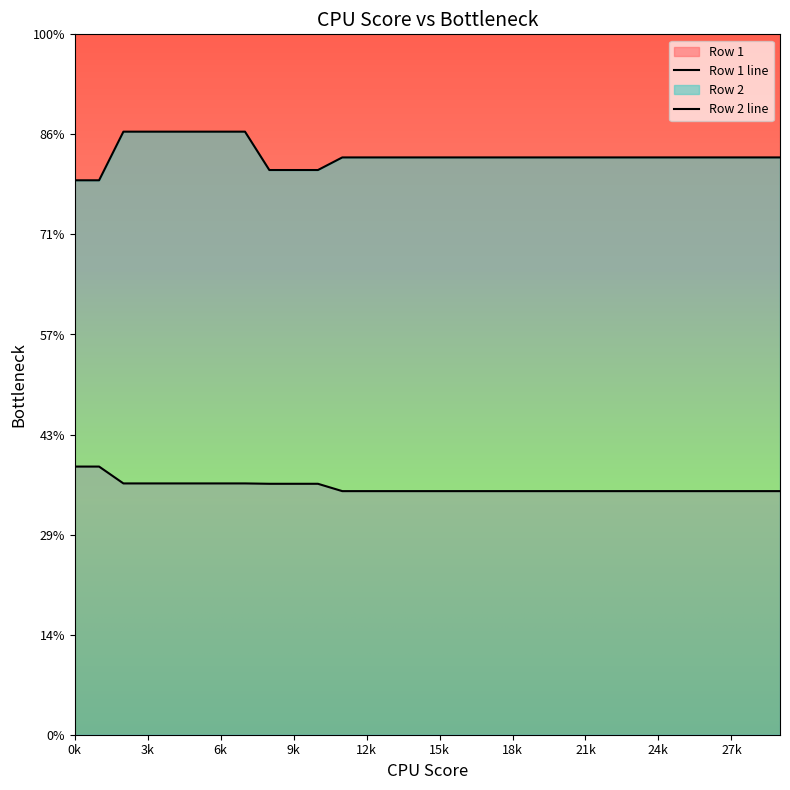

What is the total value across all series at 18?

761.8